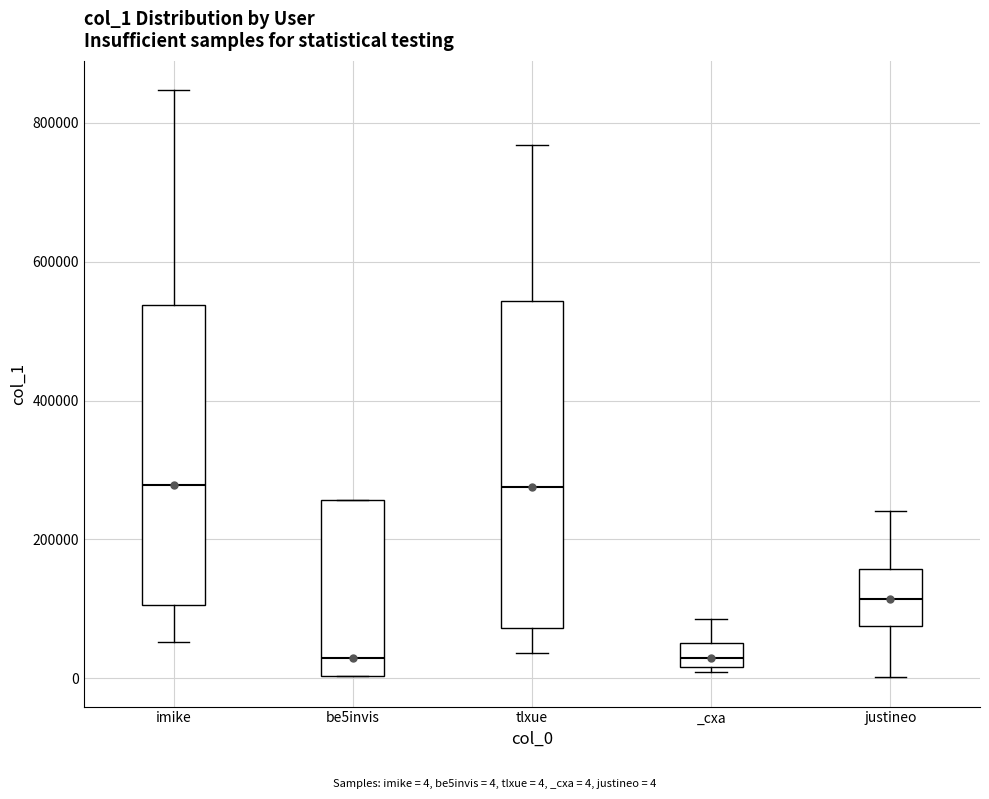

Comparing the boxes themselves (not the whiskers), which one is the tallest?

tlxue